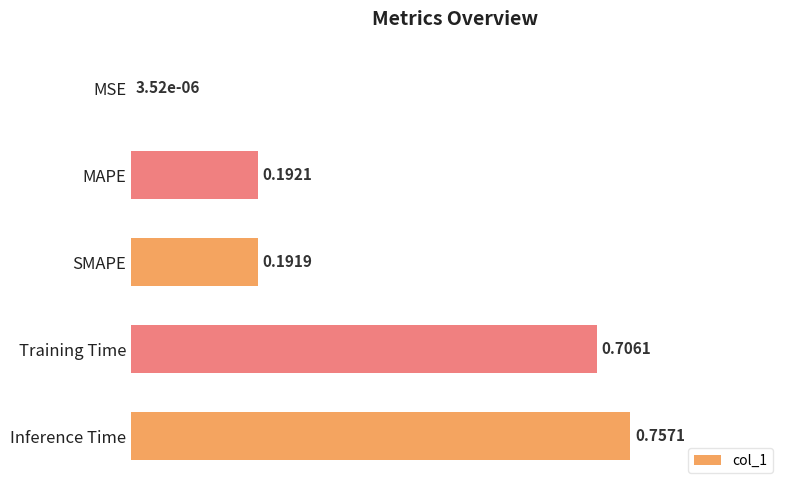

At which label is the value closest to 0?

MSE